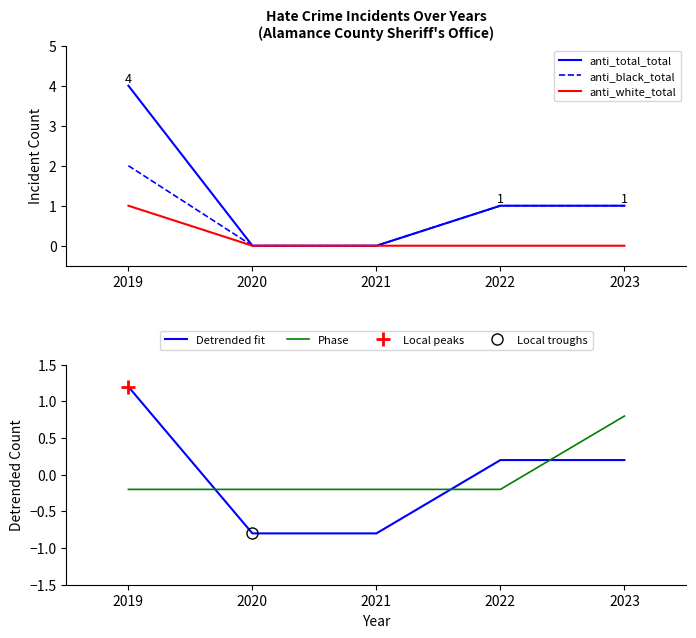

The value of Detrended fit at 2021 is 0.3. True or false?

False